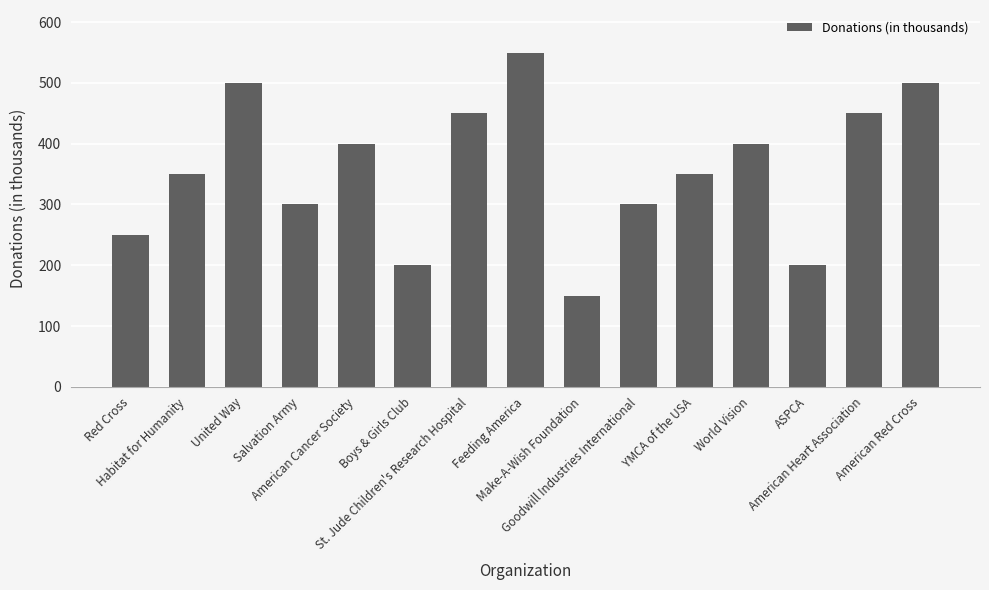

What is the label of the 8th bar from the left?

Feeding America